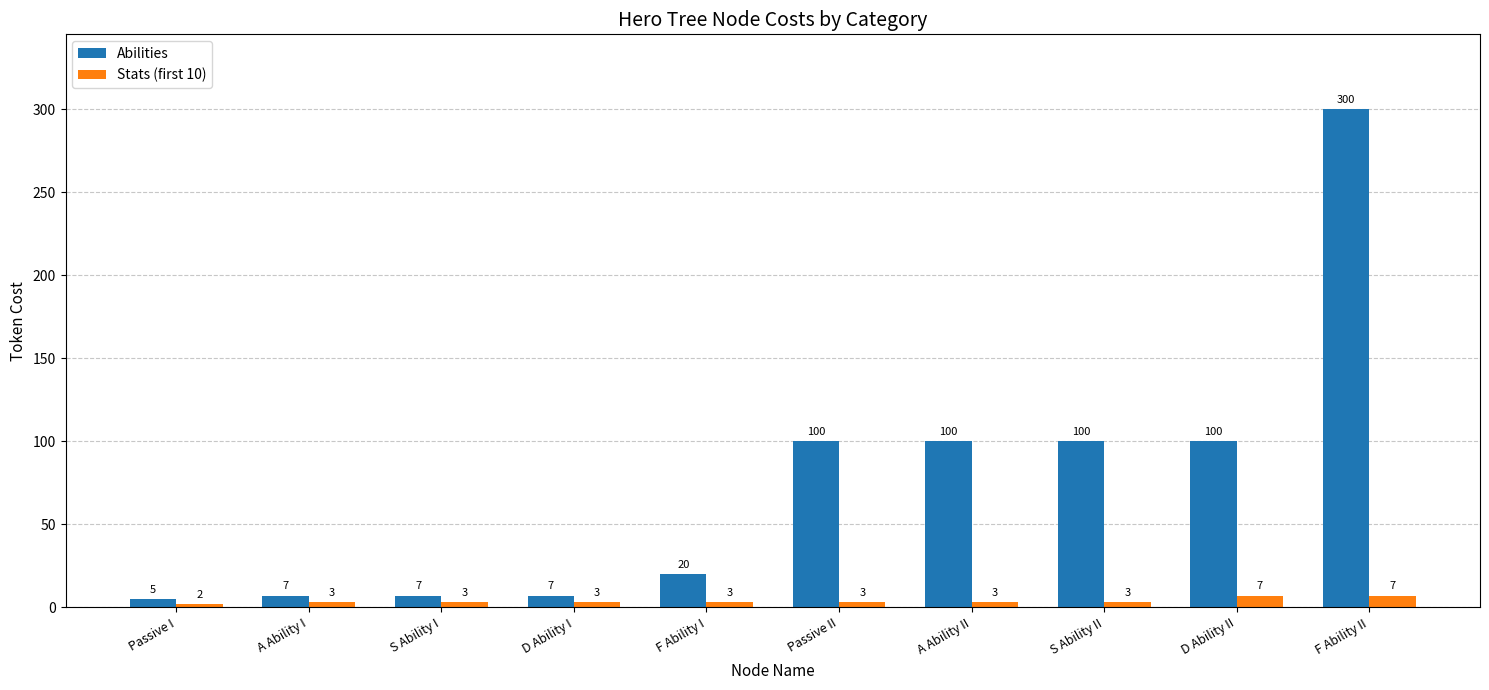

Which series has the largest range (max minus min)?

Abilities